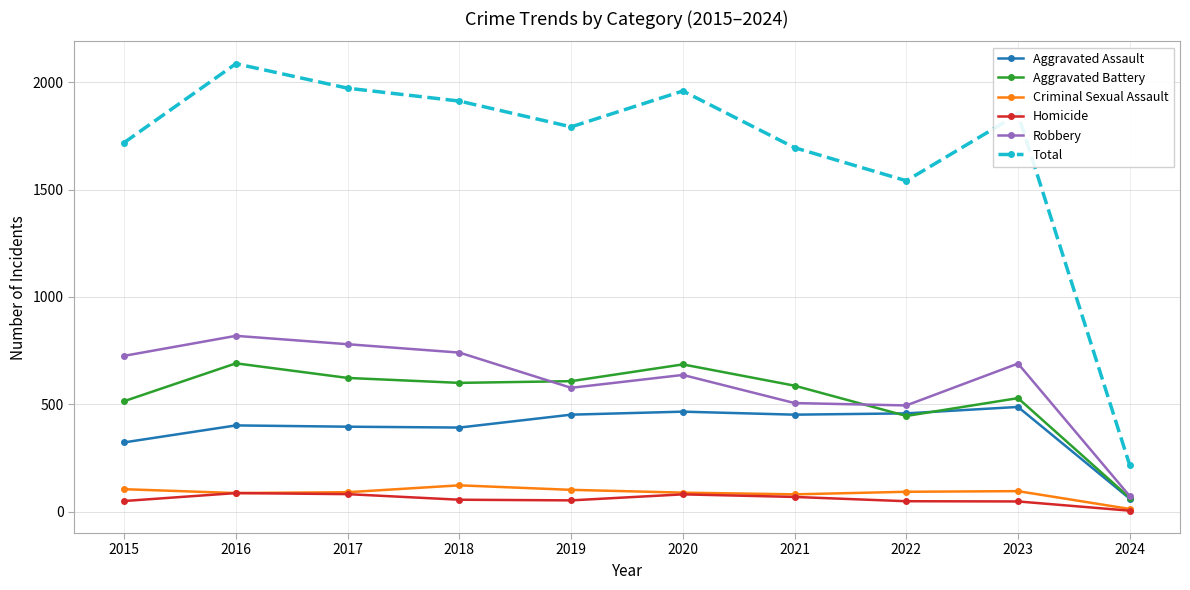

Does the chart have visible grid lines?

Yes